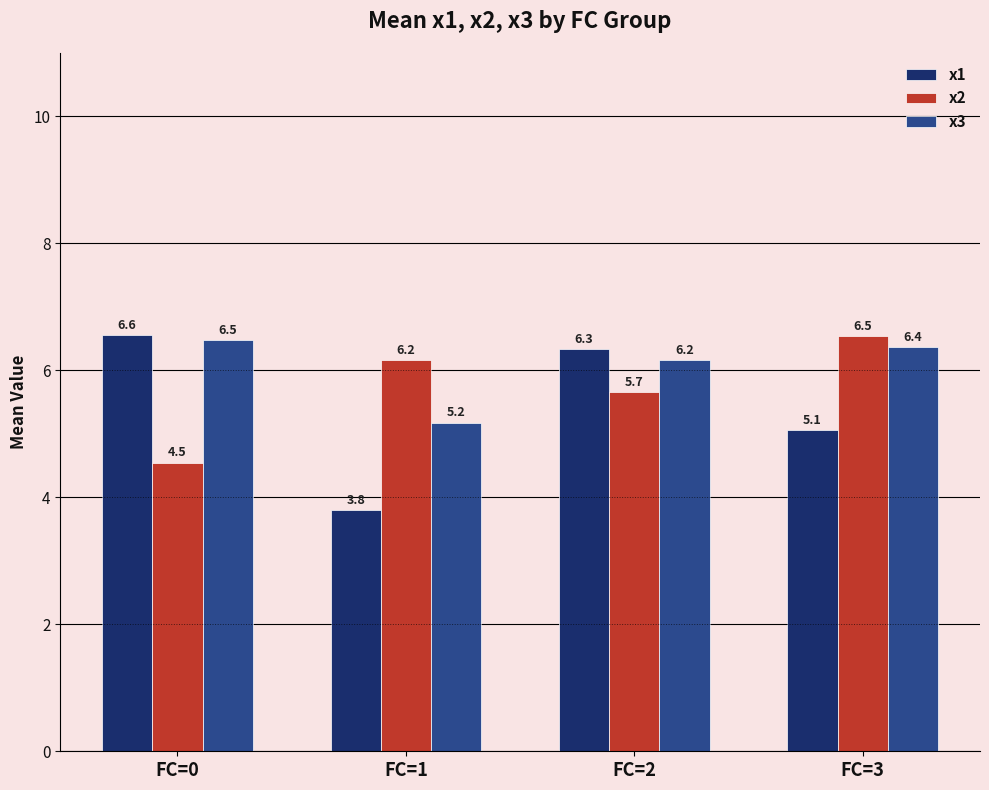

Which series has the largest range (max minus min)?

x1